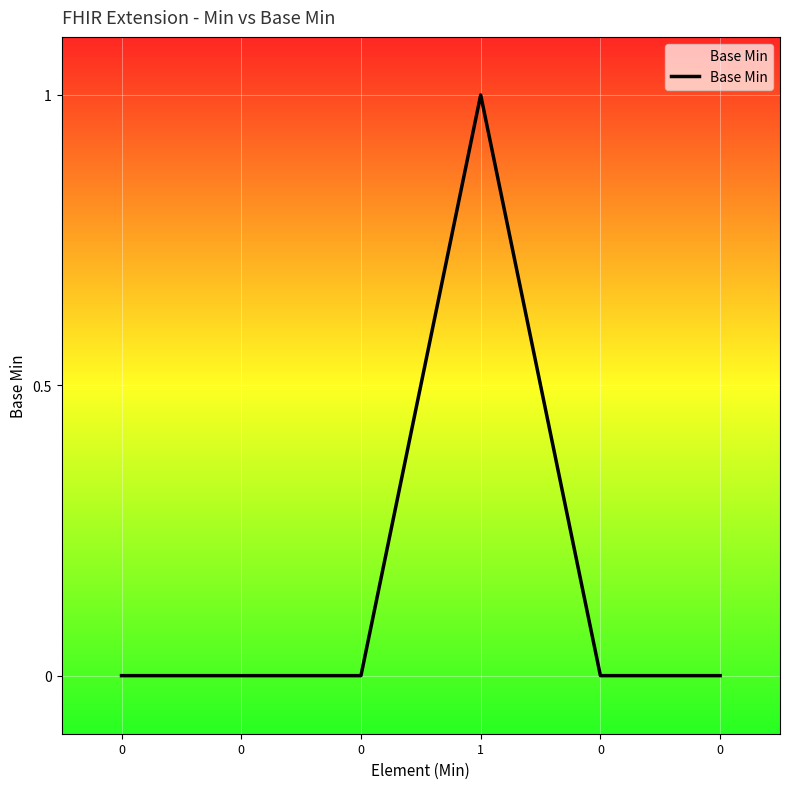

How many lines are shown in the chart?

1